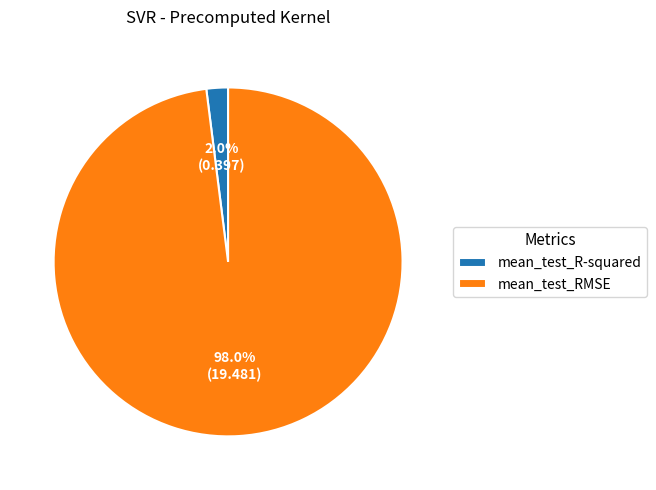

To the nearest percent, what percentage of the pie is mean_test_R-squared?

2%